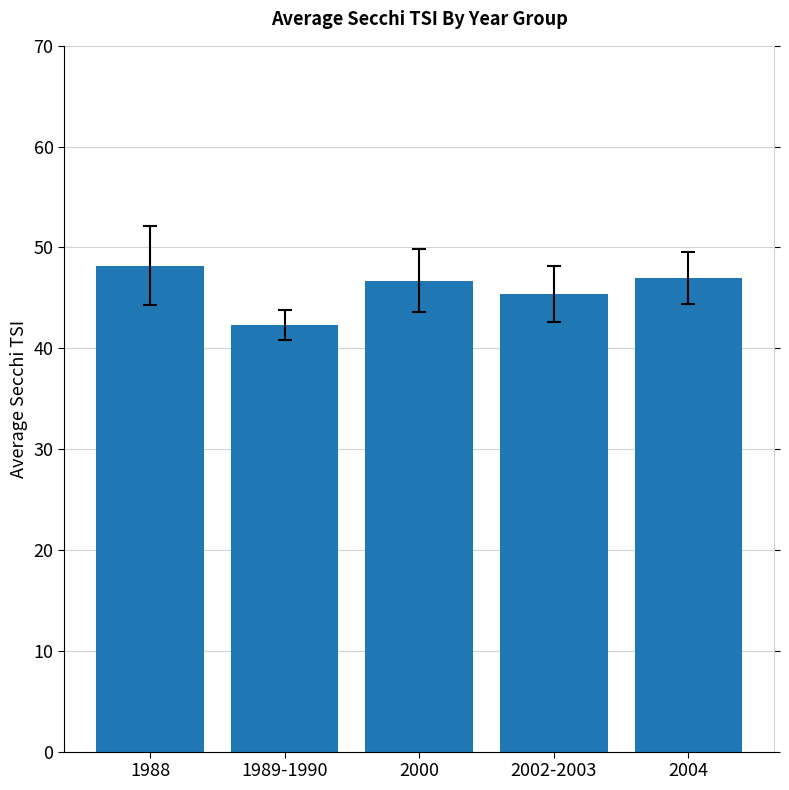

What is the ratio of the value at 2000 to the value at 1988?

1.0